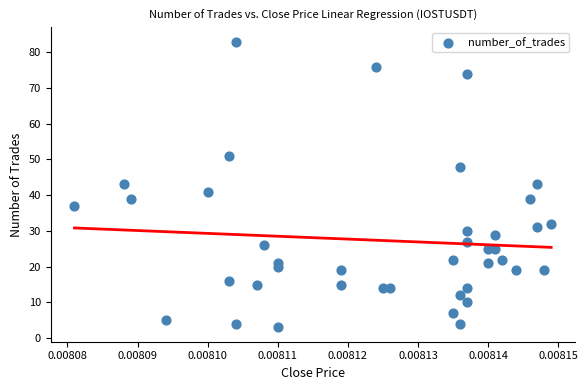

What is the range of Y values (max minus min)?

80